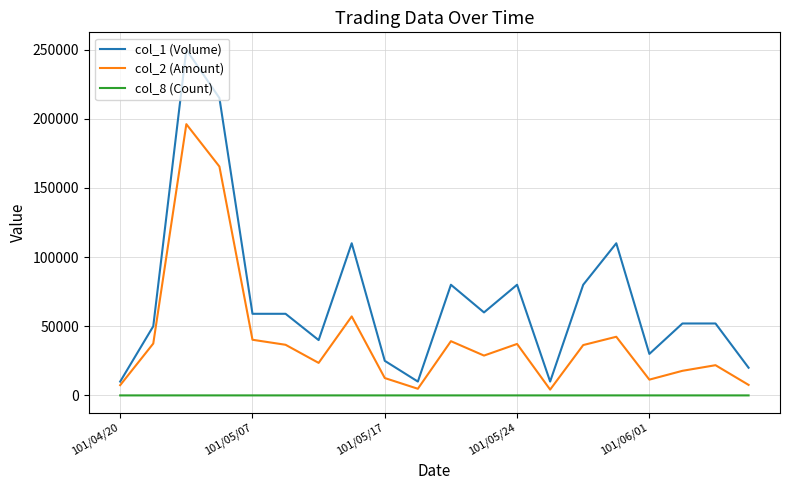

Does the chart display data point markers on the line(s)?

No